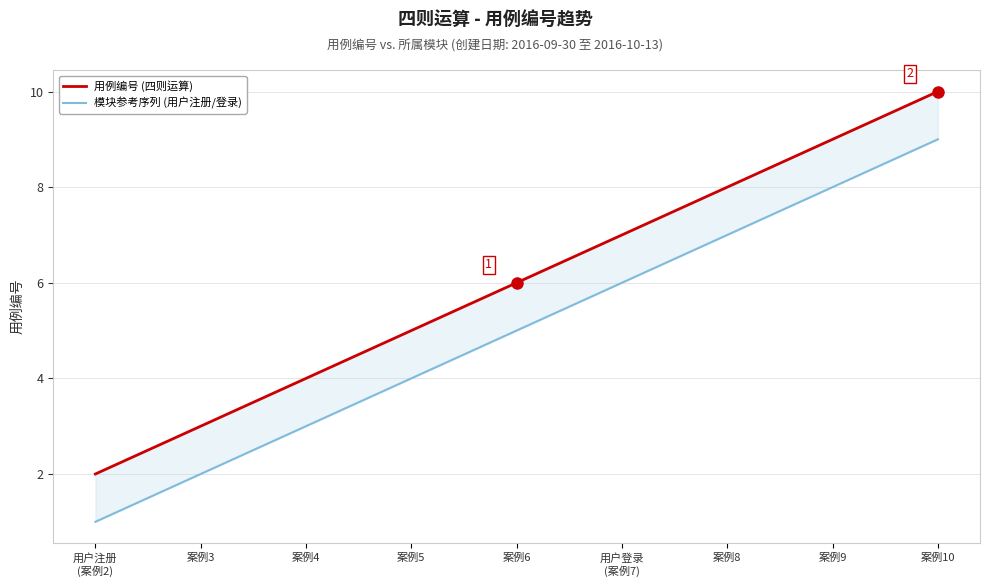

Is the value of 模块参考序列 (用户注册/登录) at 案例9 greater than the value of 用例编号 (四则运算) at 案例9?

No